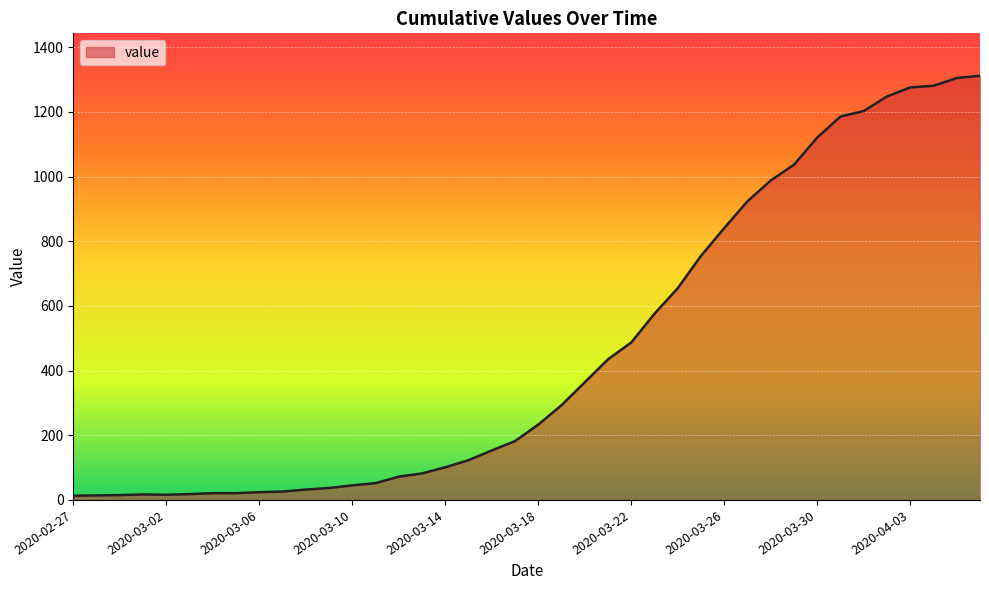

What is the difference between the maximum and minimum values?

1299